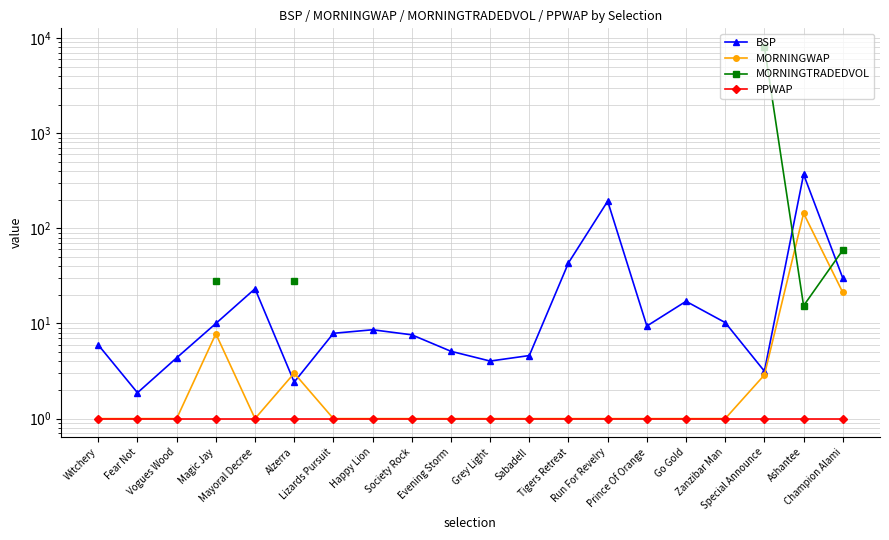

How many series are shown in this chart?

4